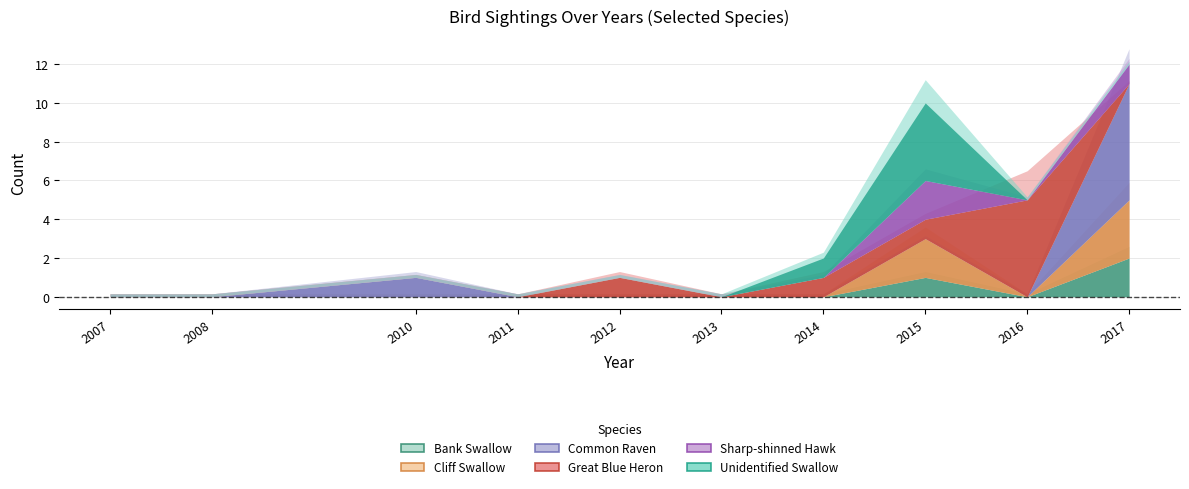

What is the spread (max minus min) of values at 2010?

1